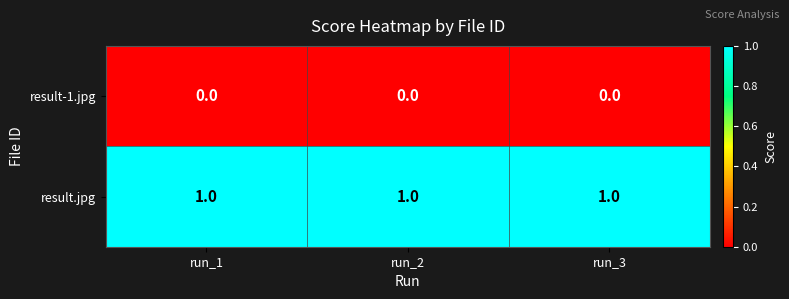

Is the value of result.jpg at run_3 greater than the value of result-1.jpg at run_1?

Yes